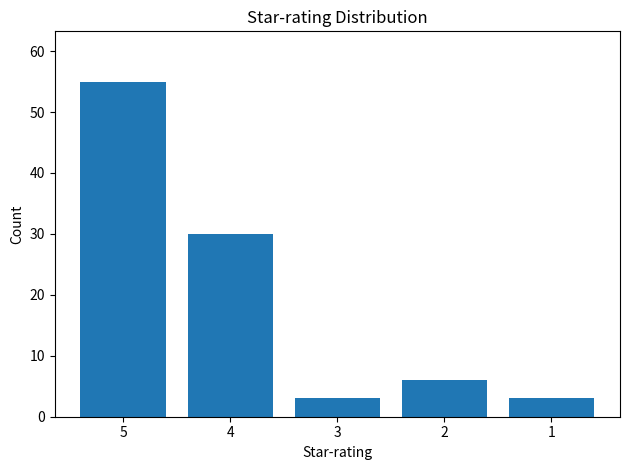

Which label corresponds to the largest value in the chart?

5